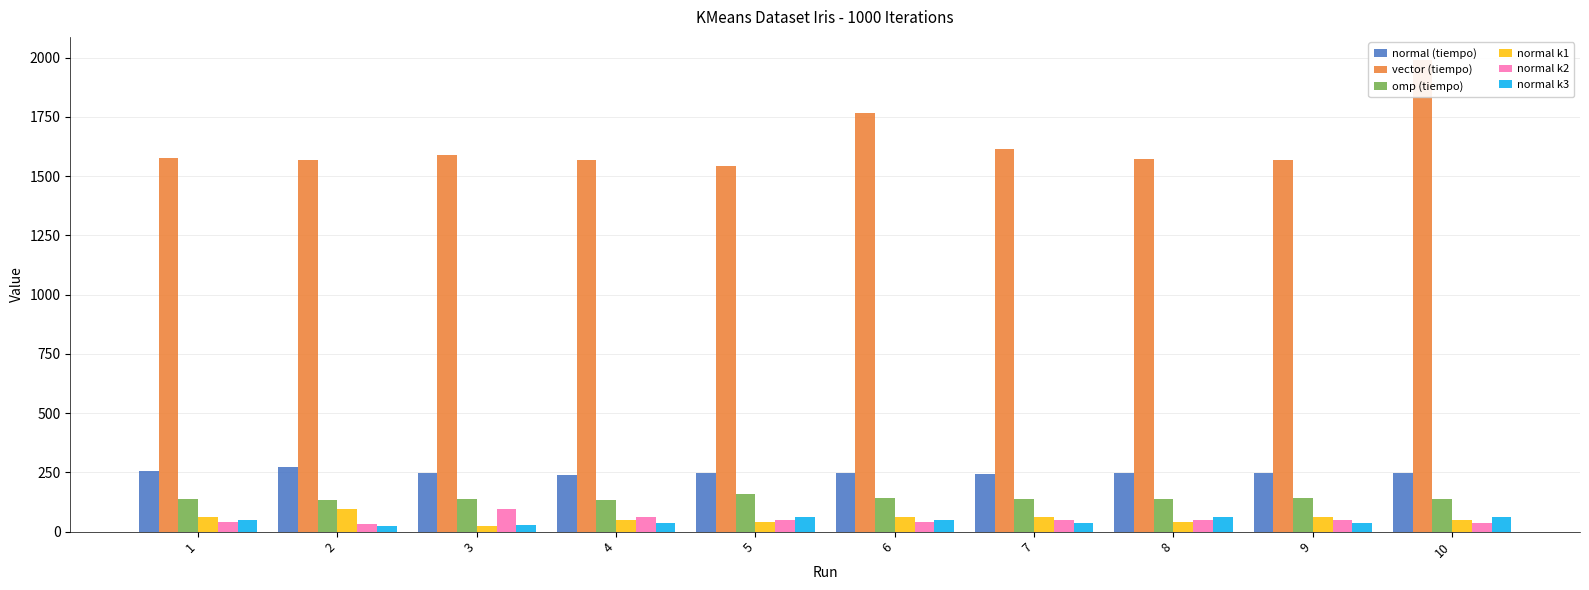

At which category is the sum across all series the highest?

10